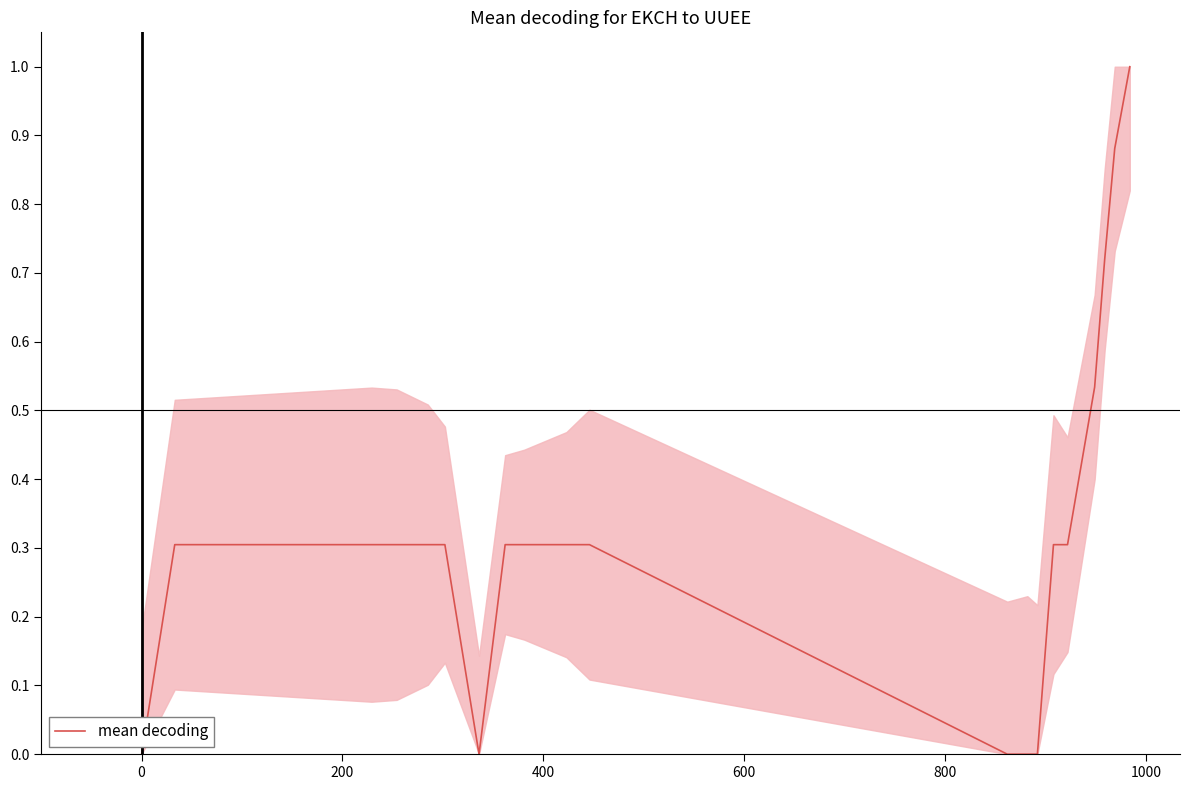

What is the difference between the maximum and minimum values?

1.0